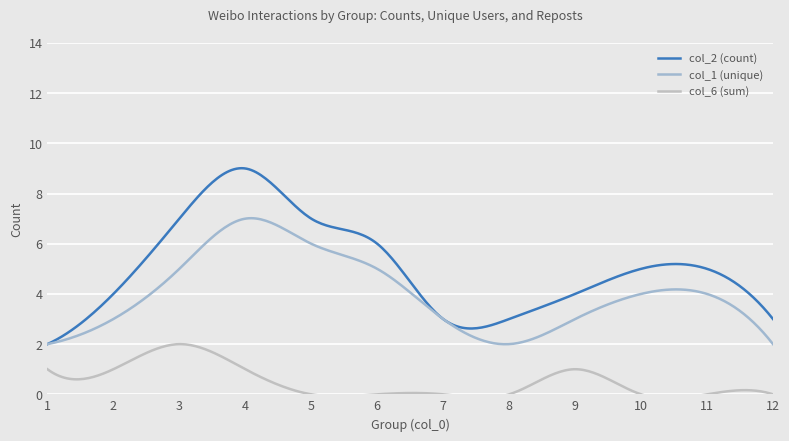

Which label corresponds to the smallest value in the chart?

5